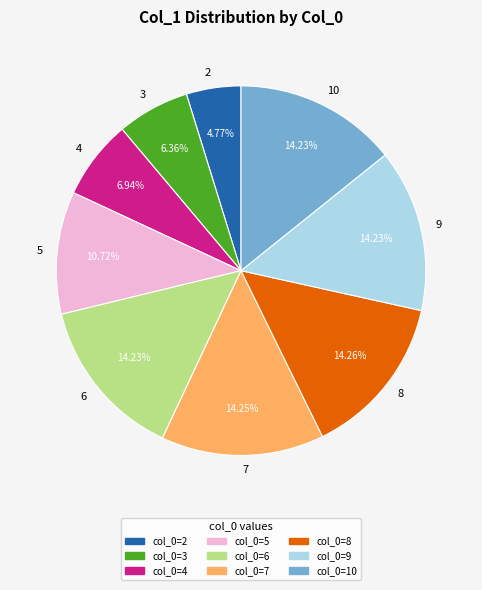

Between 2 and 7, which is larger?

7